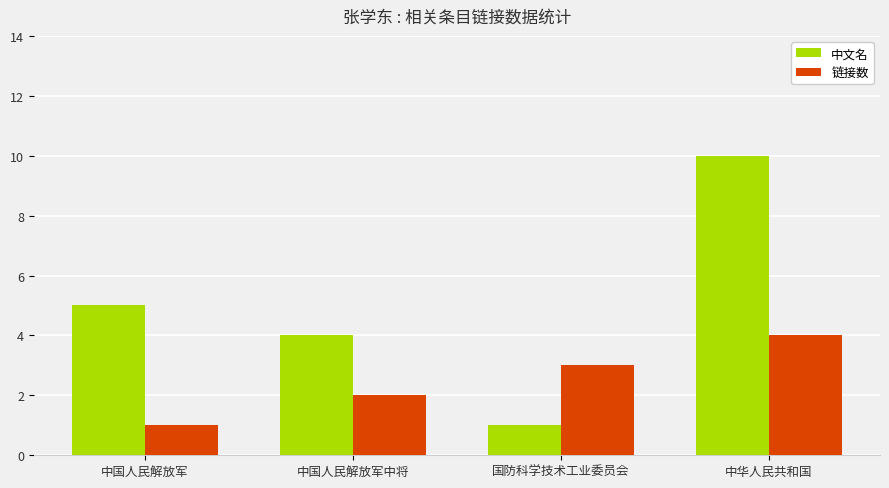

Reading left to right, extract all data points from this chart.

中文名: 5	4	1	10
链接数: 1	2	3	4